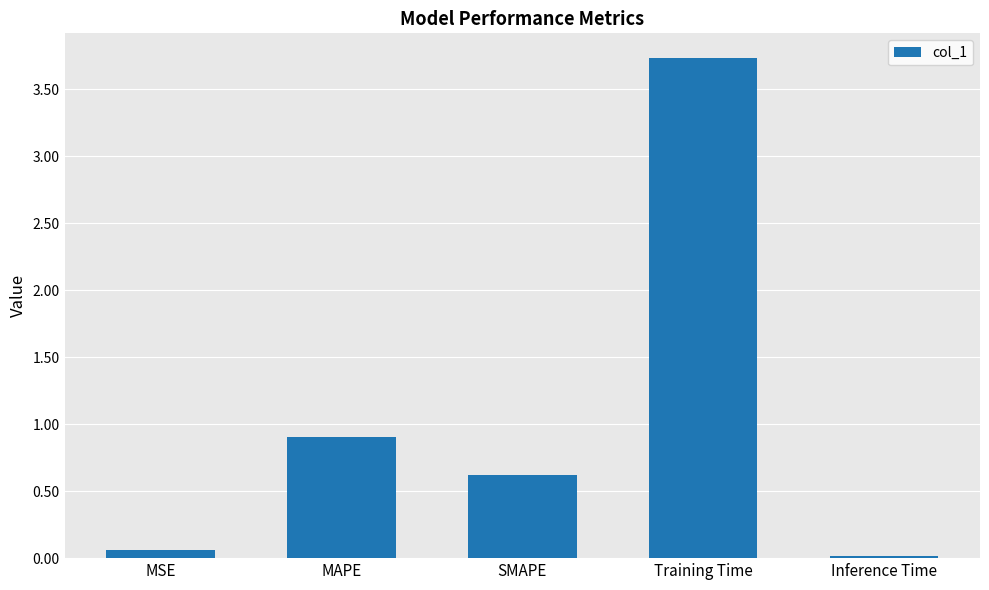

What is the label of the 1st bar from the right?

Inference Time